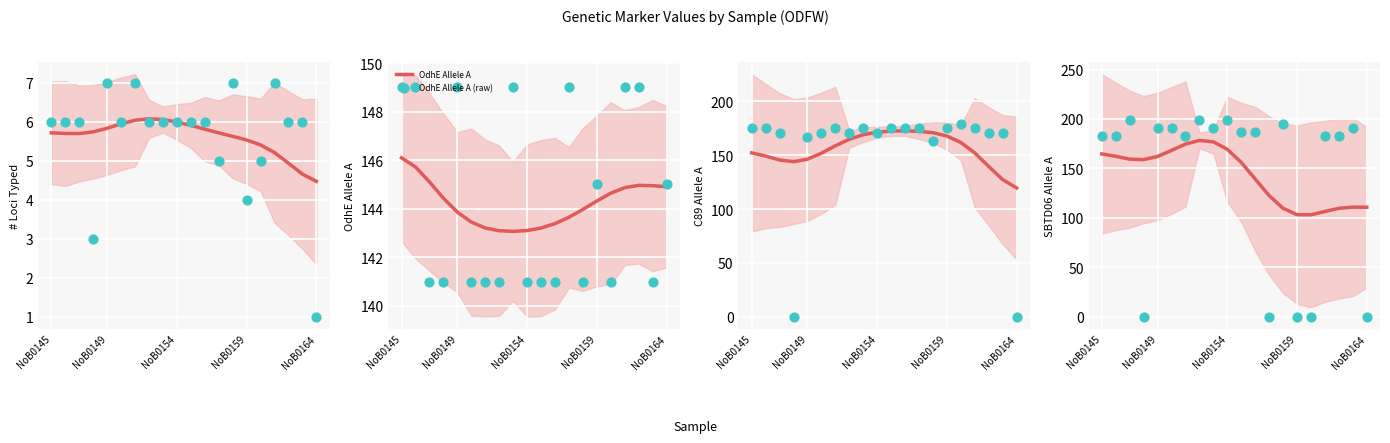

Which series reaches the minimum Y coordinate?

C89_a